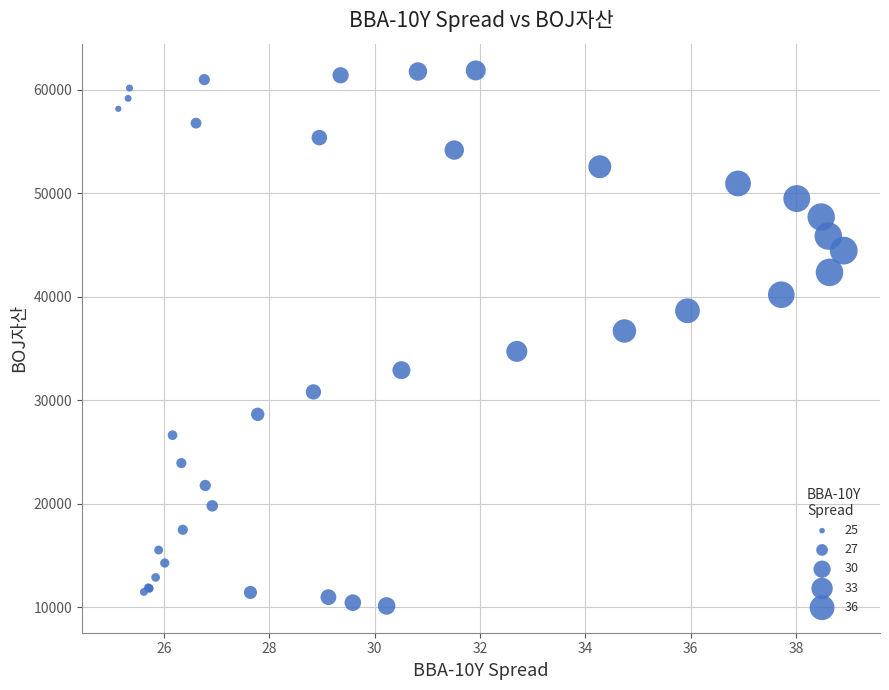

What Y value in the scatter plot is closest to 36008?

36706.1